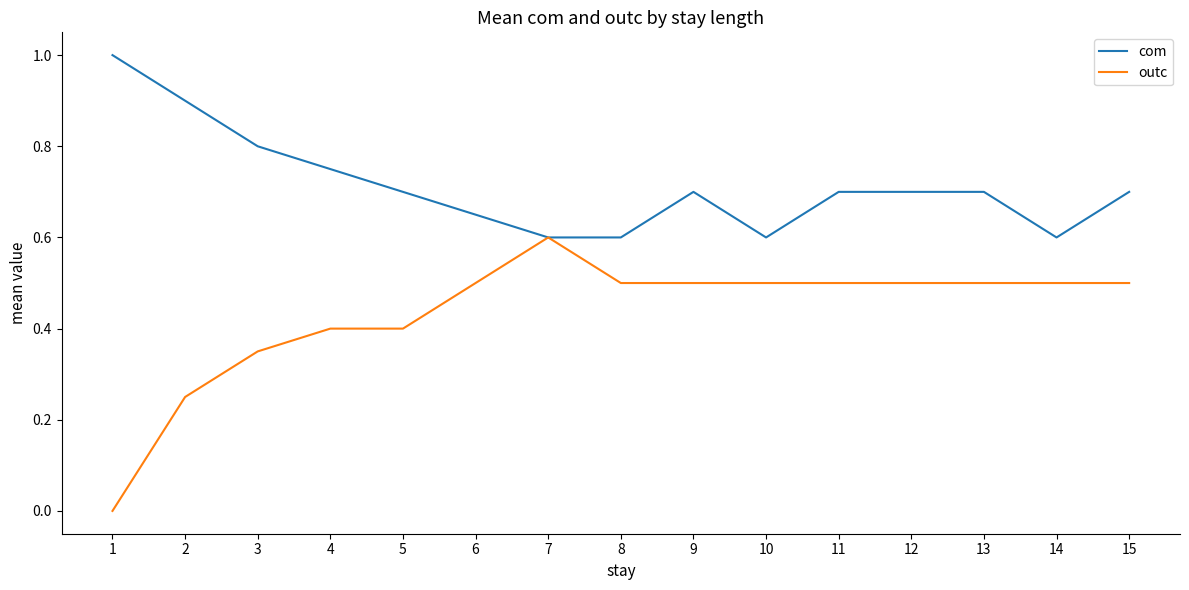

Which series has the widest spread of values?

outc